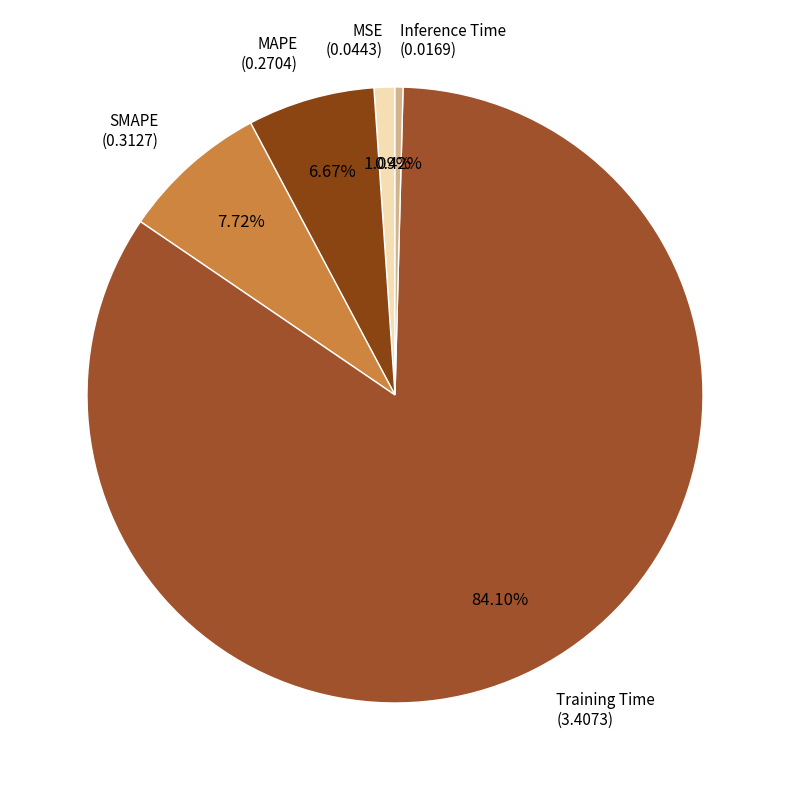

Which category has the smallest portion of the pie?

Inference Time